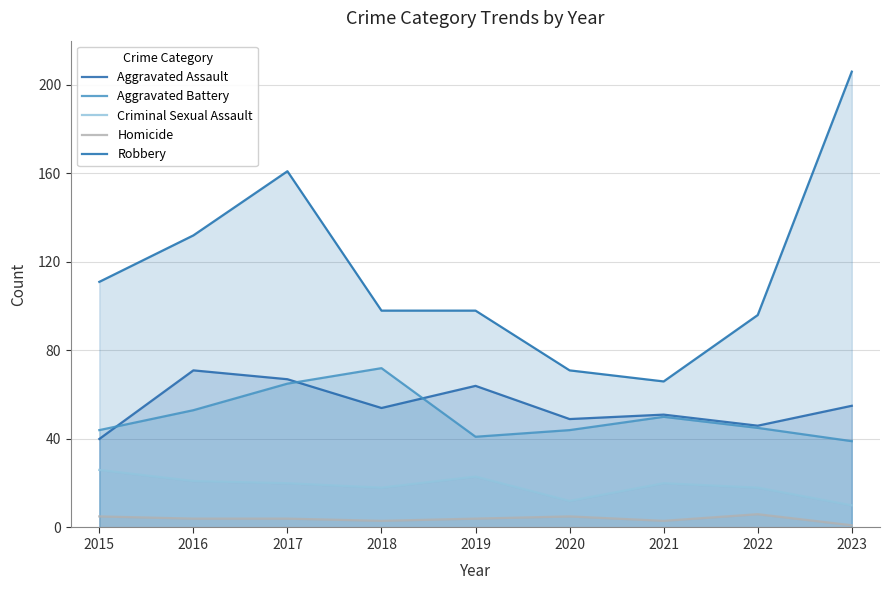

What is the average value of the Criminal Sexual Assault series?

19